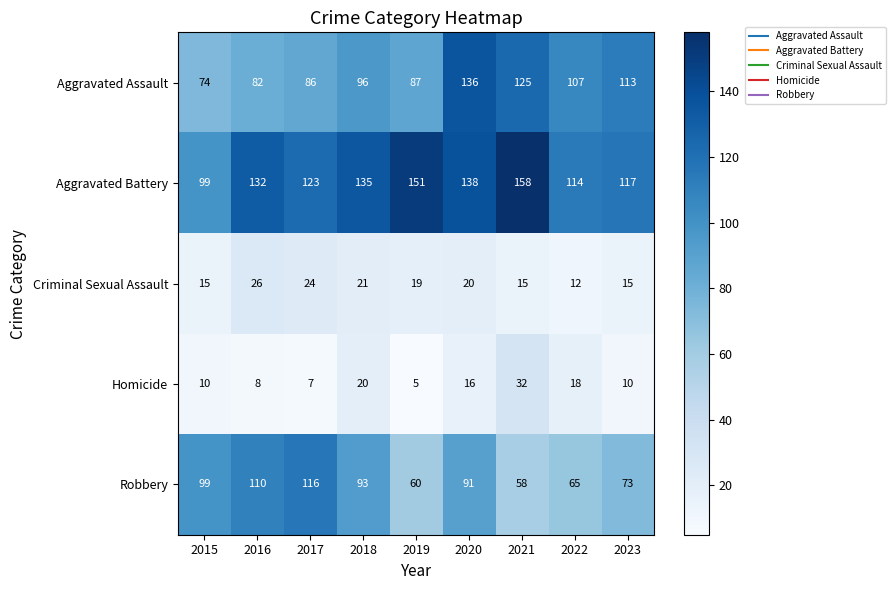

Count the number of categories in the chart.

9